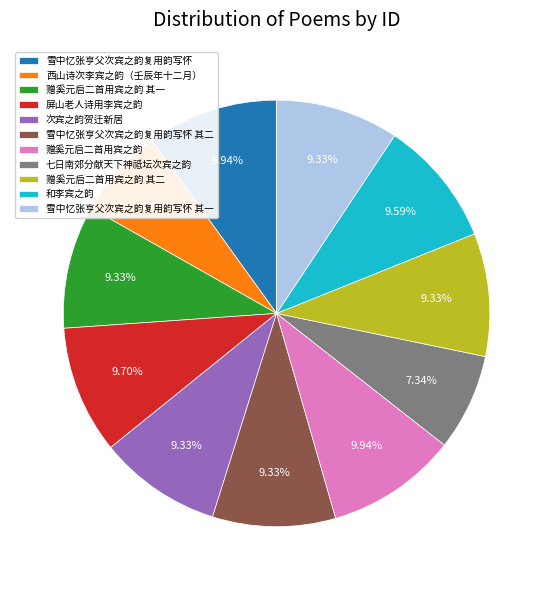

To the nearest percent, what is the average slice percentage?

9%